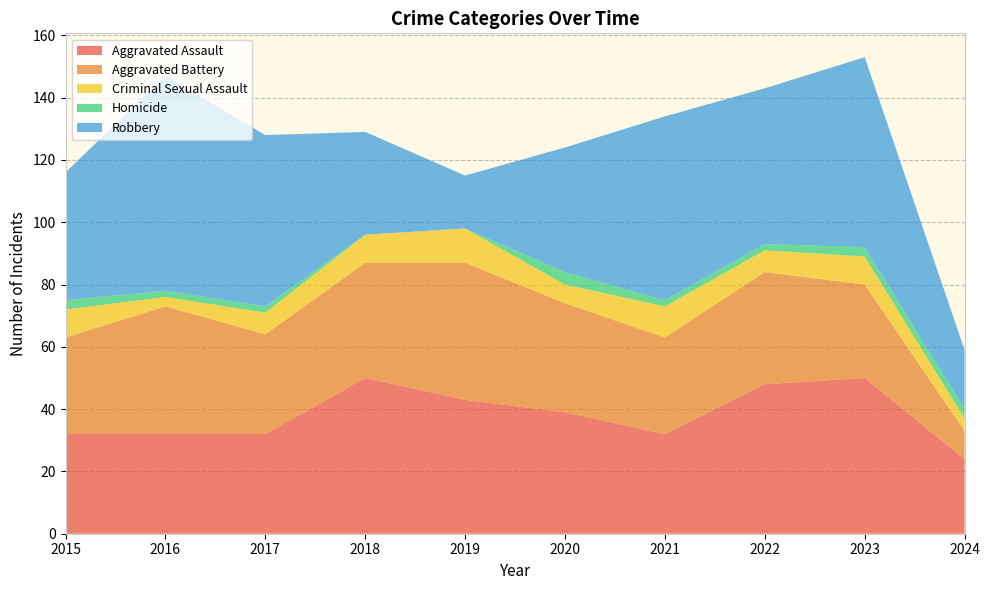

Reading left to right, transcribe all the data shown in this chart.

Aggravated Assault: 32	32	32	50	43	39	32	48	50	24
Aggravated Battery: 31	41	32	37	44	35	31	36	30	9
Criminal Sexual Assault: 9	3	7	9	11	6	10	7	9	4
Homicide: 3	2	2	0	0	4	2	2	3	3
Robbery: 41	69	55	33	17	40	59	50	61	19